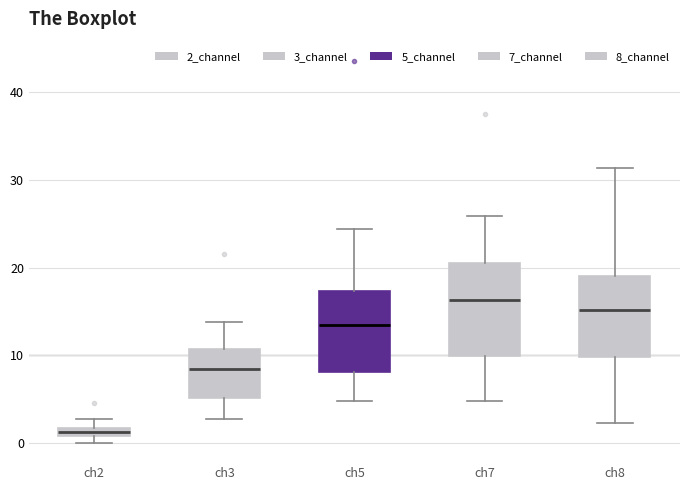

Which box's median line is the highest?

ch7